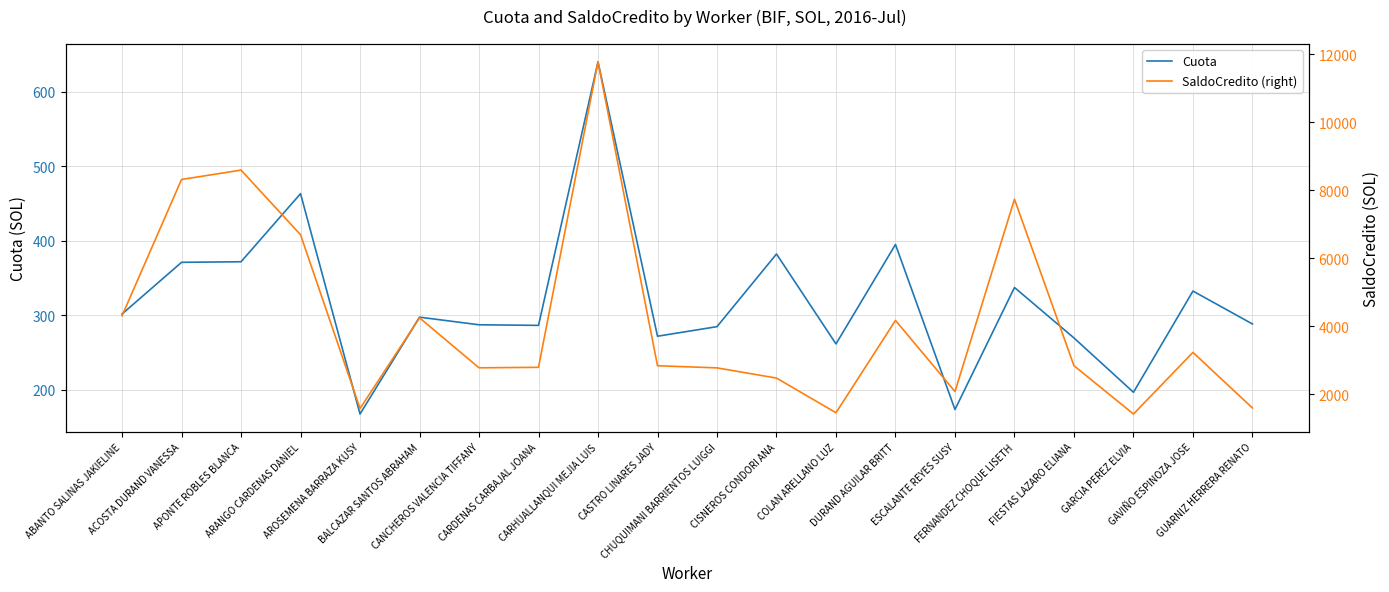

What is the difference between the SaldoCredito (right) values at APONTE ROBLES BLANCA and CASTRO LINARES JADY?

5757.8